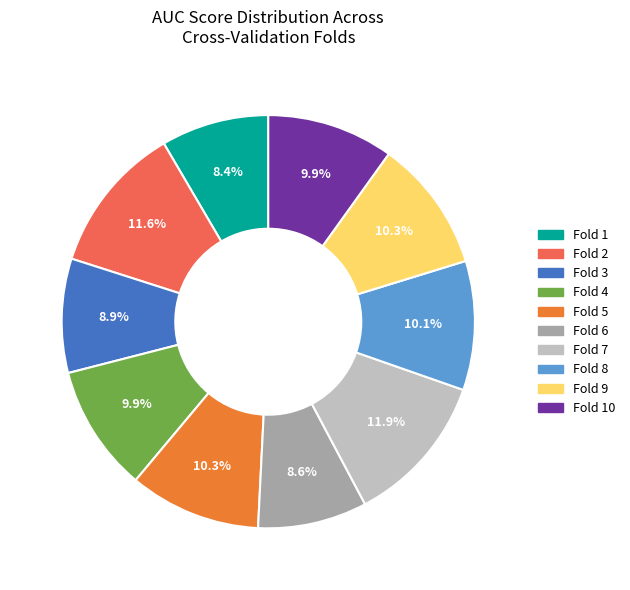

Which has a higher value, Fold 3 or Fold 7?

Fold 7